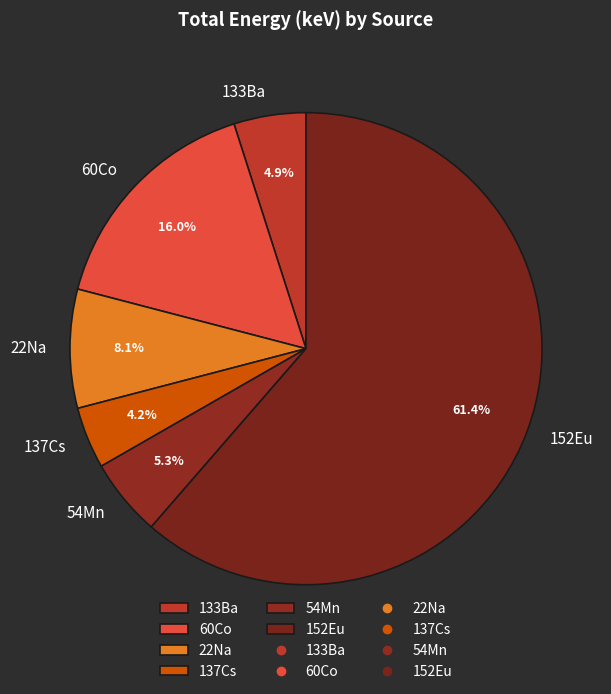

To the nearest percent, what is the difference between the largest and smallest slice percentages?

57%